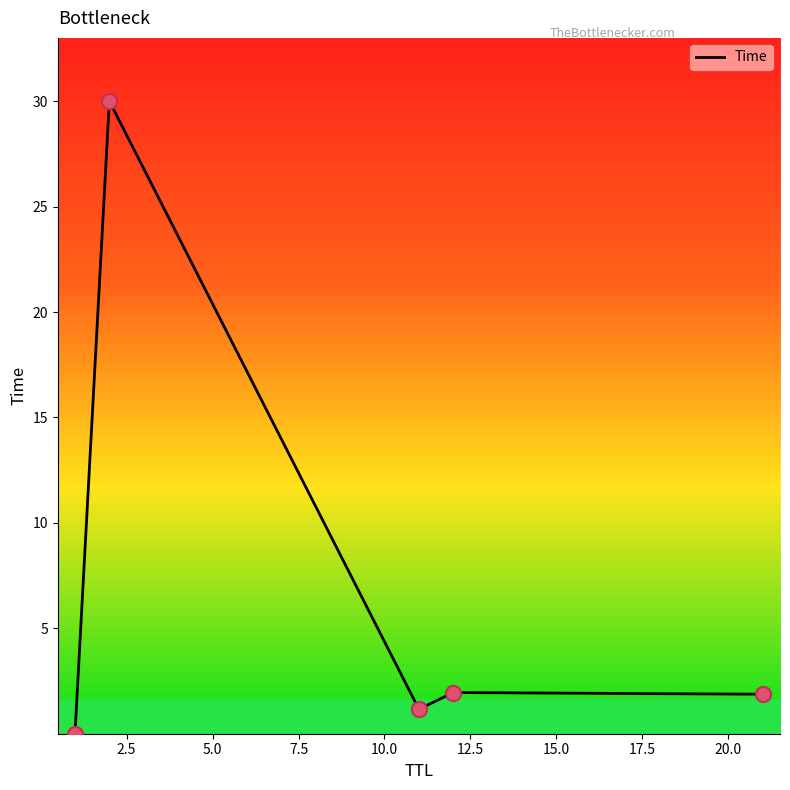

What is the sum of all values?

35.0